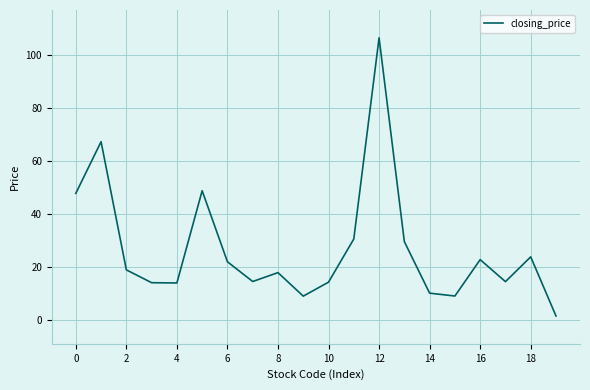

What is the difference between the maximum and minimum values?

105.0